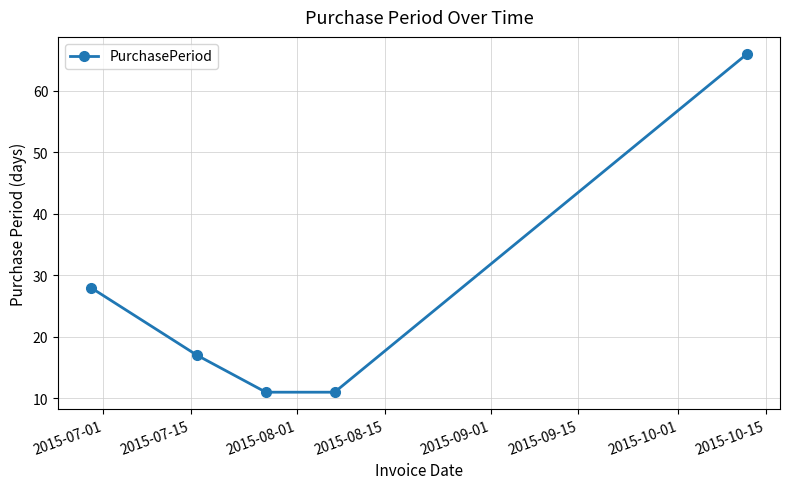

What is the value of the 2nd point from the left?

17